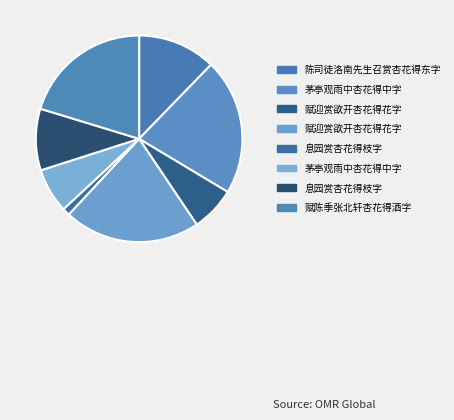

Count the number of slices in the pie.

8